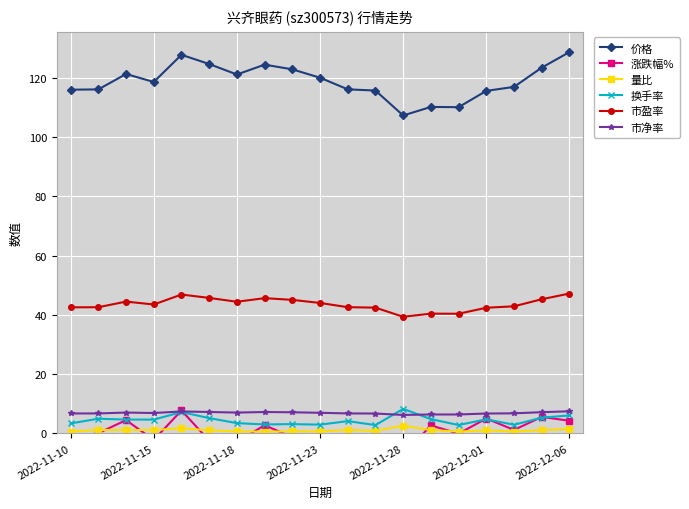

True or false: 量比 has more than 2 points higher than both neighbors.

True